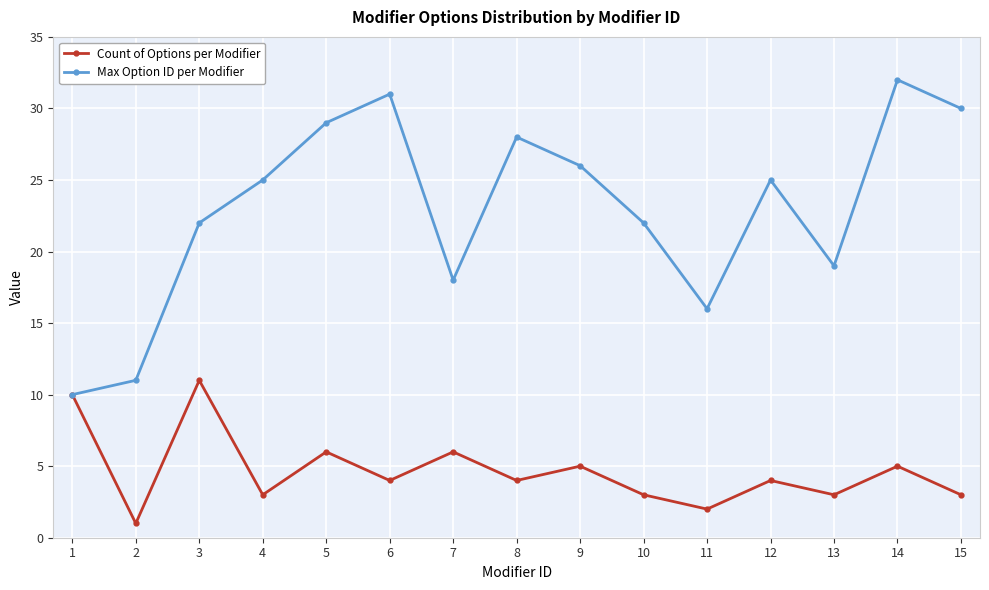

How many data points in Max Option ID per Modifier are less than 25?

7